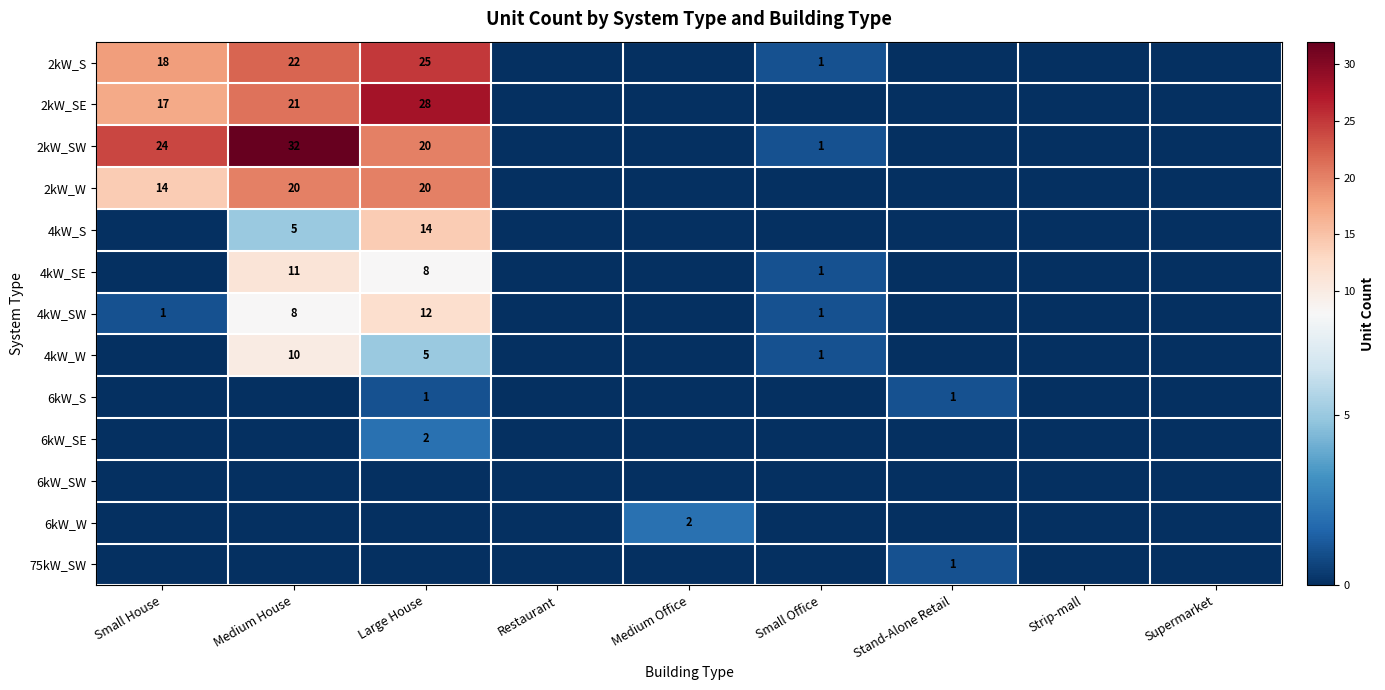

How many values in the 6kW_S series exceed 0?

2